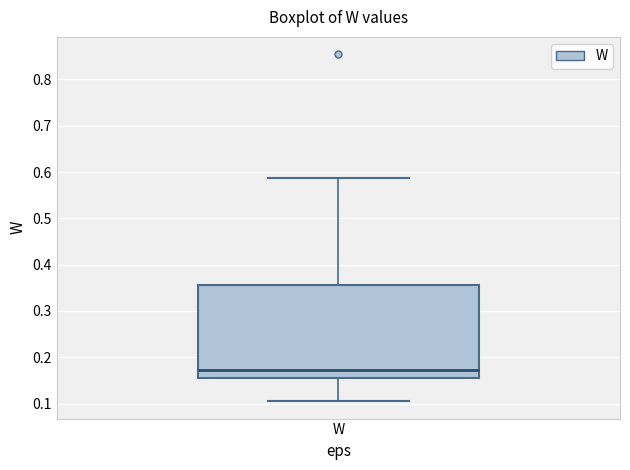

Transcribe this box plot: give where the median line is, the range the box spans, and where the two whiskers end, as read against the y-axis. The values are not printed on the chart, so give them approximately, as read against the axis.

median 0.17, box 0.15 to 0.36, whiskers 0.11 to 0.59